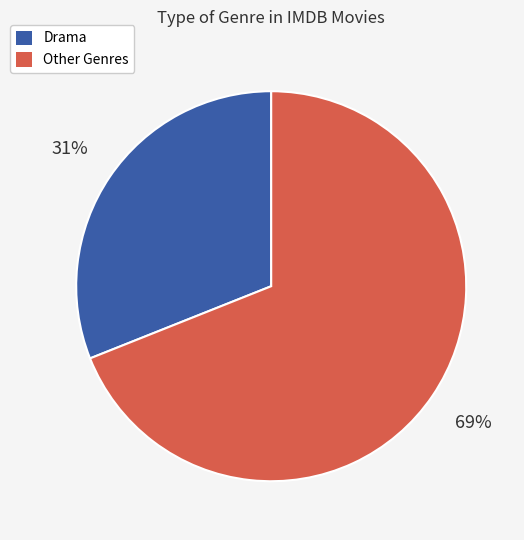

To the nearest percent, what is the average slice percentage?

50%